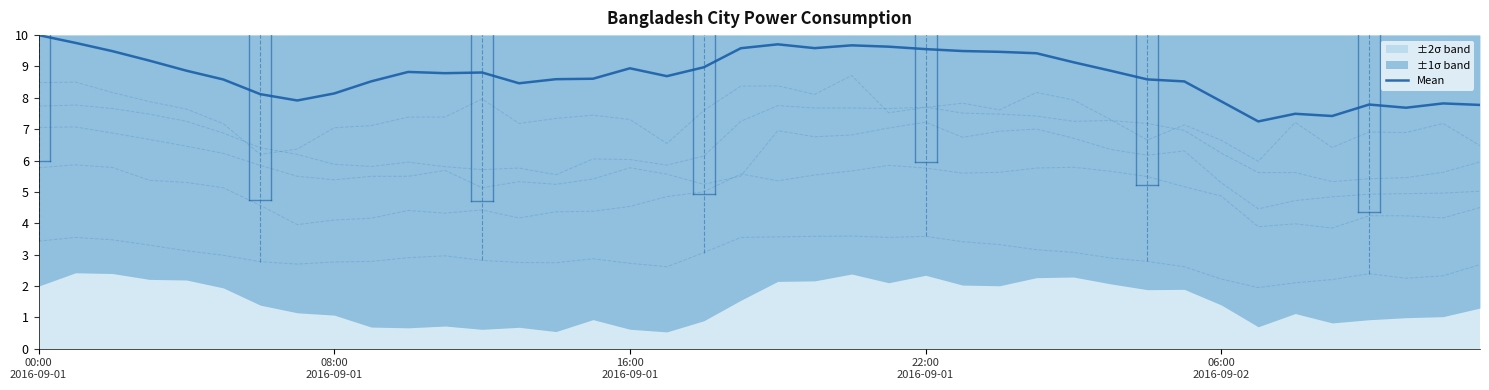

What is the difference between the highest and lowest values at 2016-09-01 05:00?

20.1